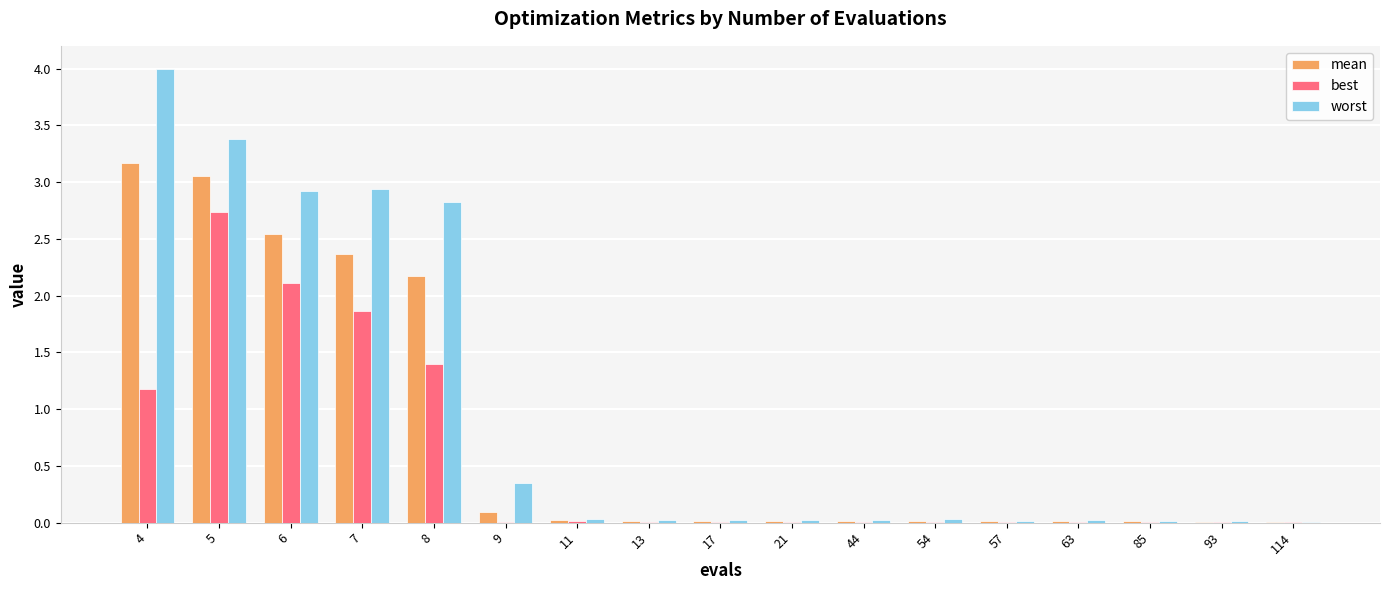

What is the sum of all worst values?

16.7